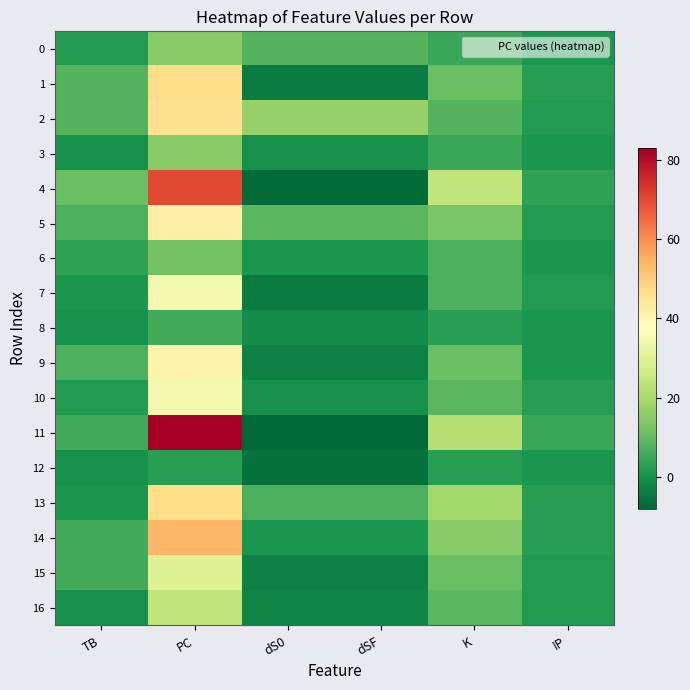

Reading left to right, list all the values displayed in this chart.

0: TB=2	PC=15	dS0=8	dSF=8	K=5	IP=1
1: TB=8	PC=47	dS0=-4	dSF=-4	K=11	IP=3
2: TB=8	PC=46	dS0=17	dSF=17	K=8	IP=2
3: TB=0	PC=15	dS0=0	dSF=0	K=5	IP=1
4: TB=11	PC=70	dS0=-7	dSF=-7	K=24	IP=4
5: TB=7	PC=42	dS0=9	dSF=9	K=13	IP=2
6: TB=4	PC=12	dS0=1	dSF=1	K=7	IP=1
7: TB=1	PC=35	dS0=-4	dSF=-4	K=7	IP=2
8: TB=0	PC=6	dS0=-1	dSF=-1	K=3	IP=1
9: TB=7	PC=41	dS0=-3	dSF=-3	K=11	IP=1
10: TB=2	PC=35	dS0=0	dSF=0	K=9	IP=3
11: TB=6	PC=83	dS0=-8	dSF=-8	K=22	IP=5
12: TB=0	PC=3	dS0=-6	dSF=-6	K=3	IP=1
13: TB=1	PC=47	dS0=7	dSF=7	K=19	IP=3
14: TB=6	PC=54	dS0=1	dSF=1	K=15	IP=3
15: TB=6	PC=30	dS0=-3	dSF=-3	K=11	IP=2
16: TB=0	PC=24	dS0=-2	dSF=-2	K=9	IP=2